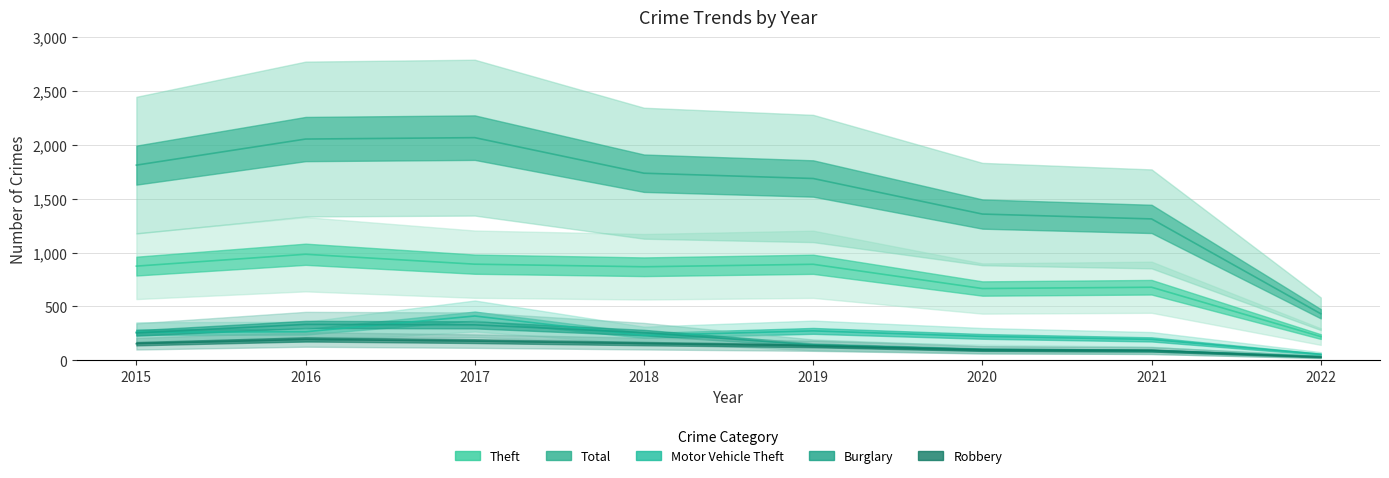

At which label does Burglary reach its minimum?

2022